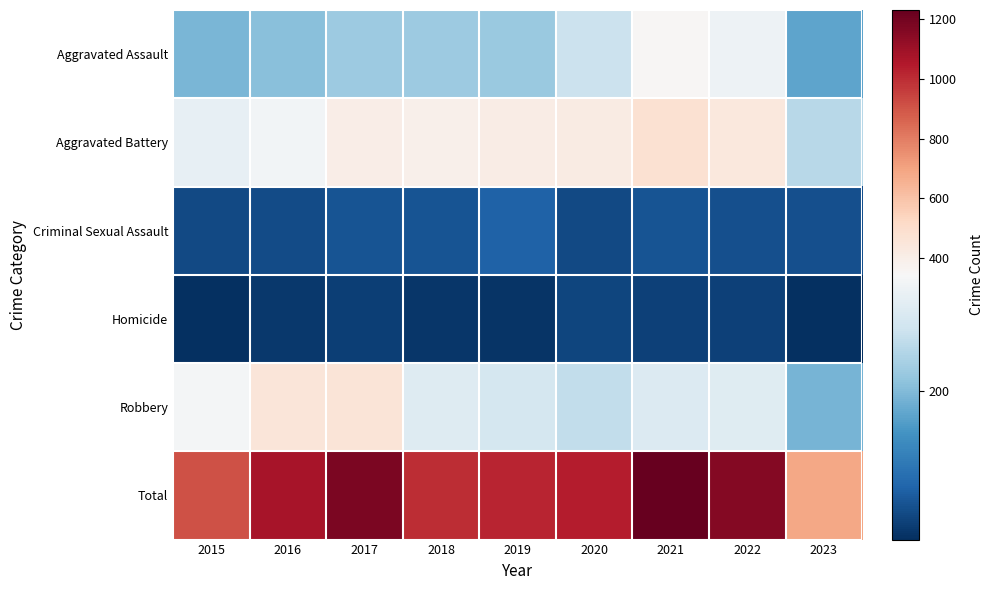

Which series changed the most between 2020 and 2022?

Total